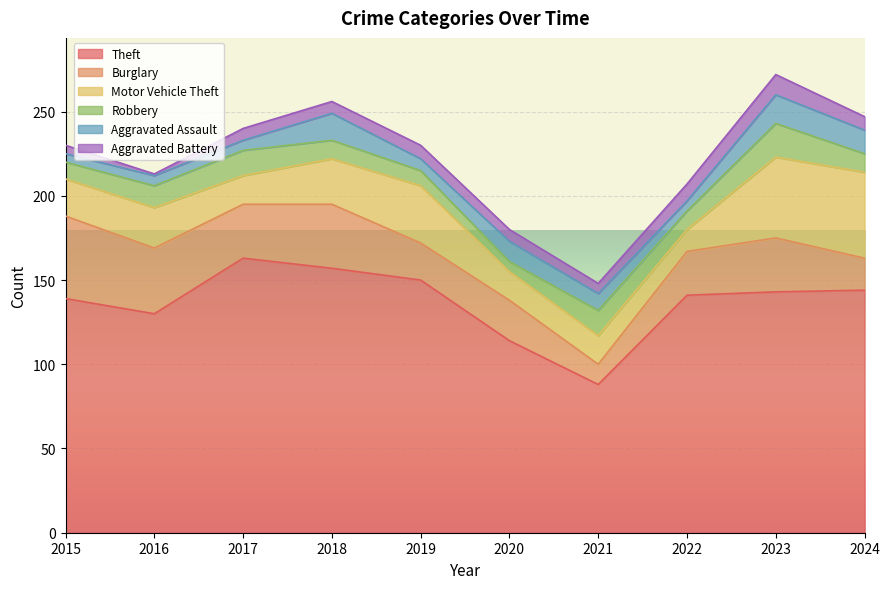

Where does the Robbery series first go above 11?

2016